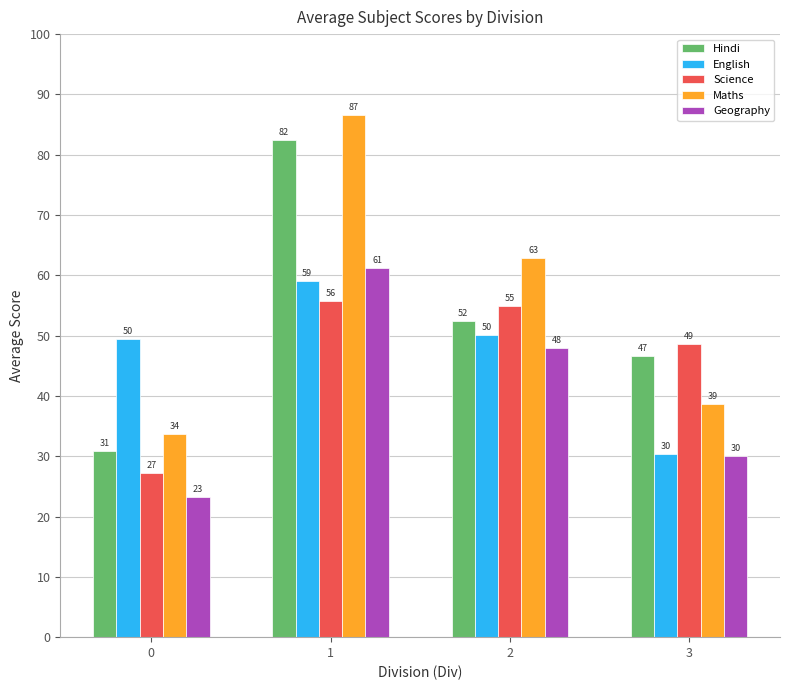

What is the spread (max minus min) of values at 3?

18.6